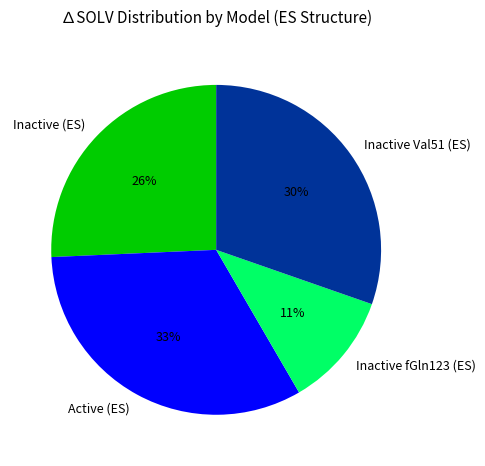

To the nearest percent, what is the difference between the Inactive fGln123 (ES) and Inactive Val51 (ES) slice percentages?

19%